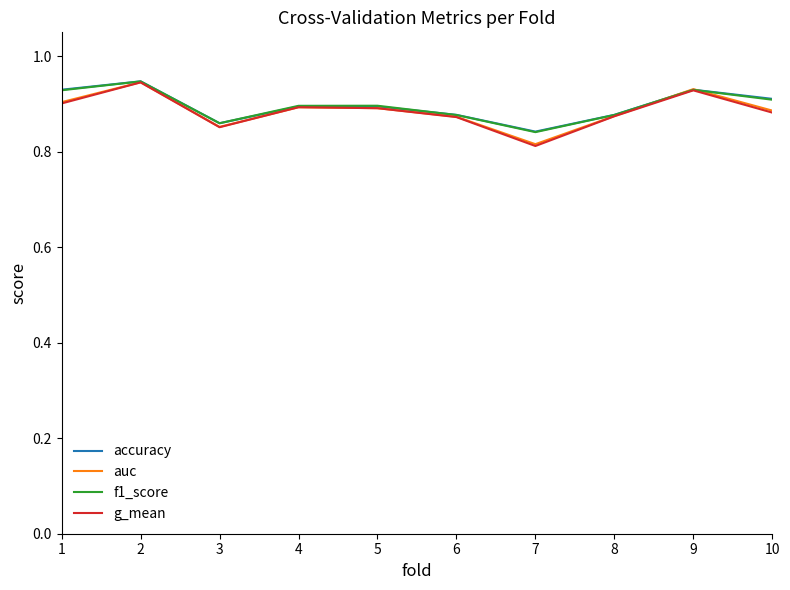

The value of auc at 8 is 0.9. True or false?

True